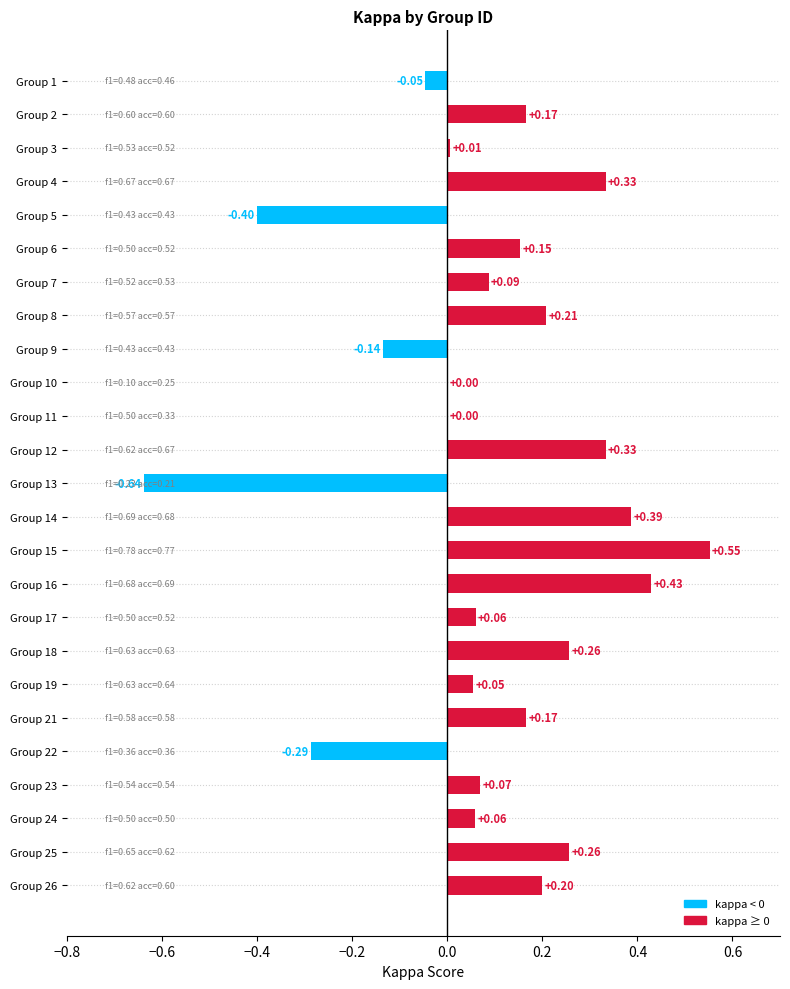

Read the kappa value at 4.

0.3